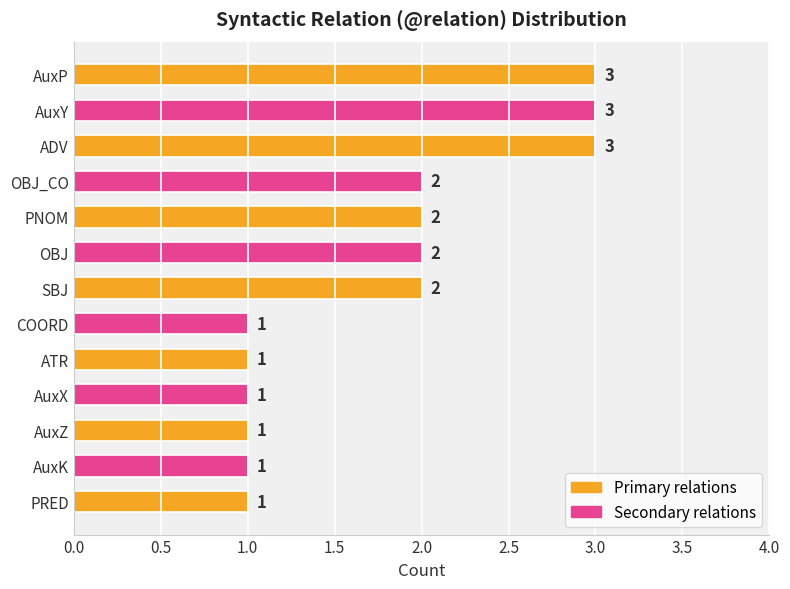

Reading top to bottom, what are all the values shown in this chart?

3	3	3	2	2	2	2	1	1	1	1	1	1